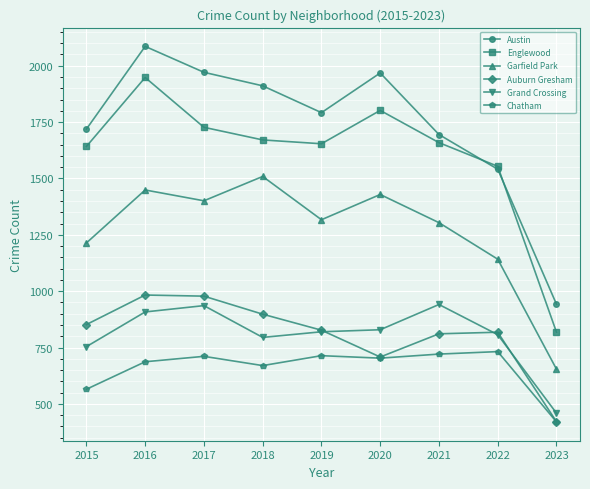

True or false: Englewood and Chatham intersect in this chart.

False